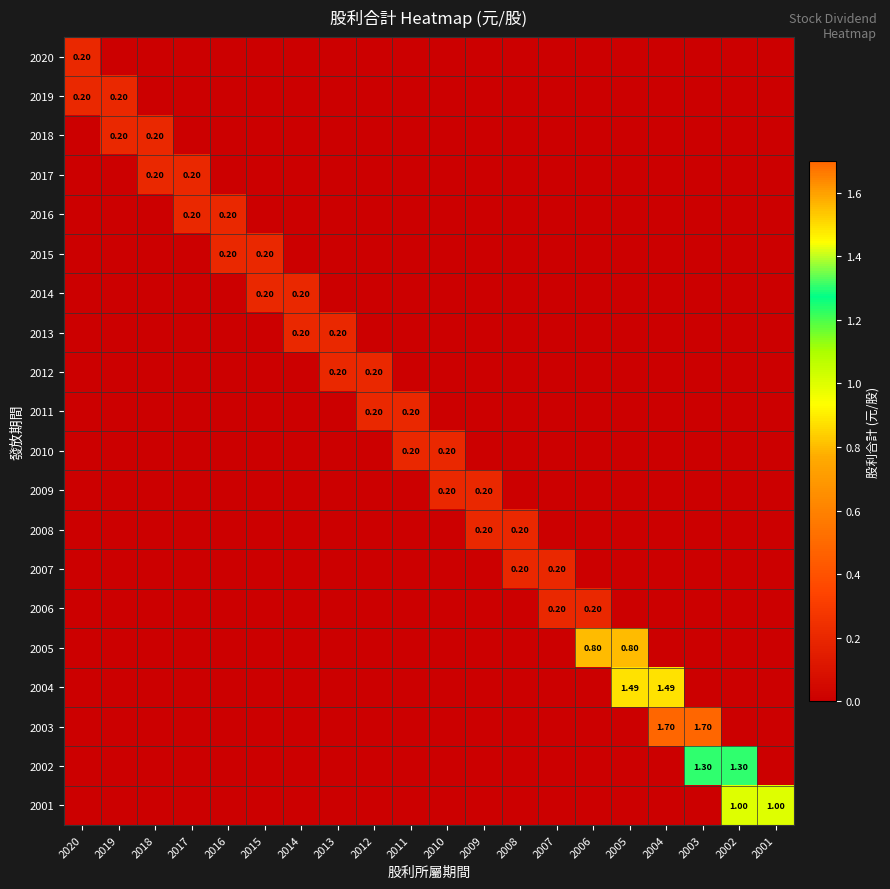

At which label is 2004 closest to 0?

2020